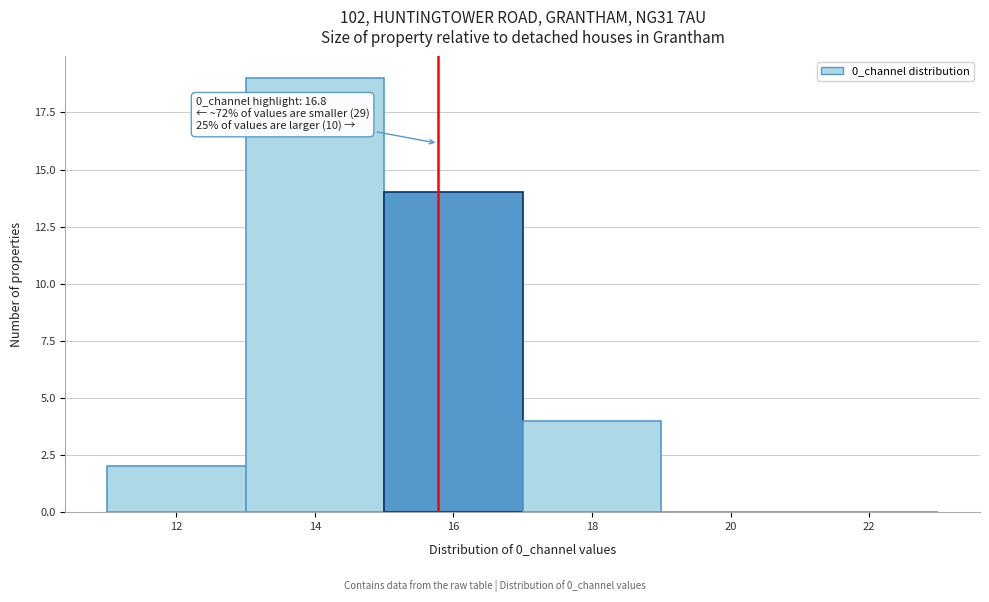

Reading left to right, transcribe all the data shown in this chart.

12=2	14=19	16=14	18=4	20=0	22=0